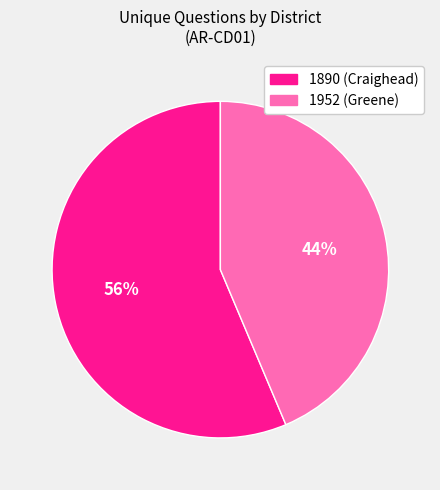

Do 1952 (Greene) and 1890 (Craighead) together represent more than half of the pie?

Yes